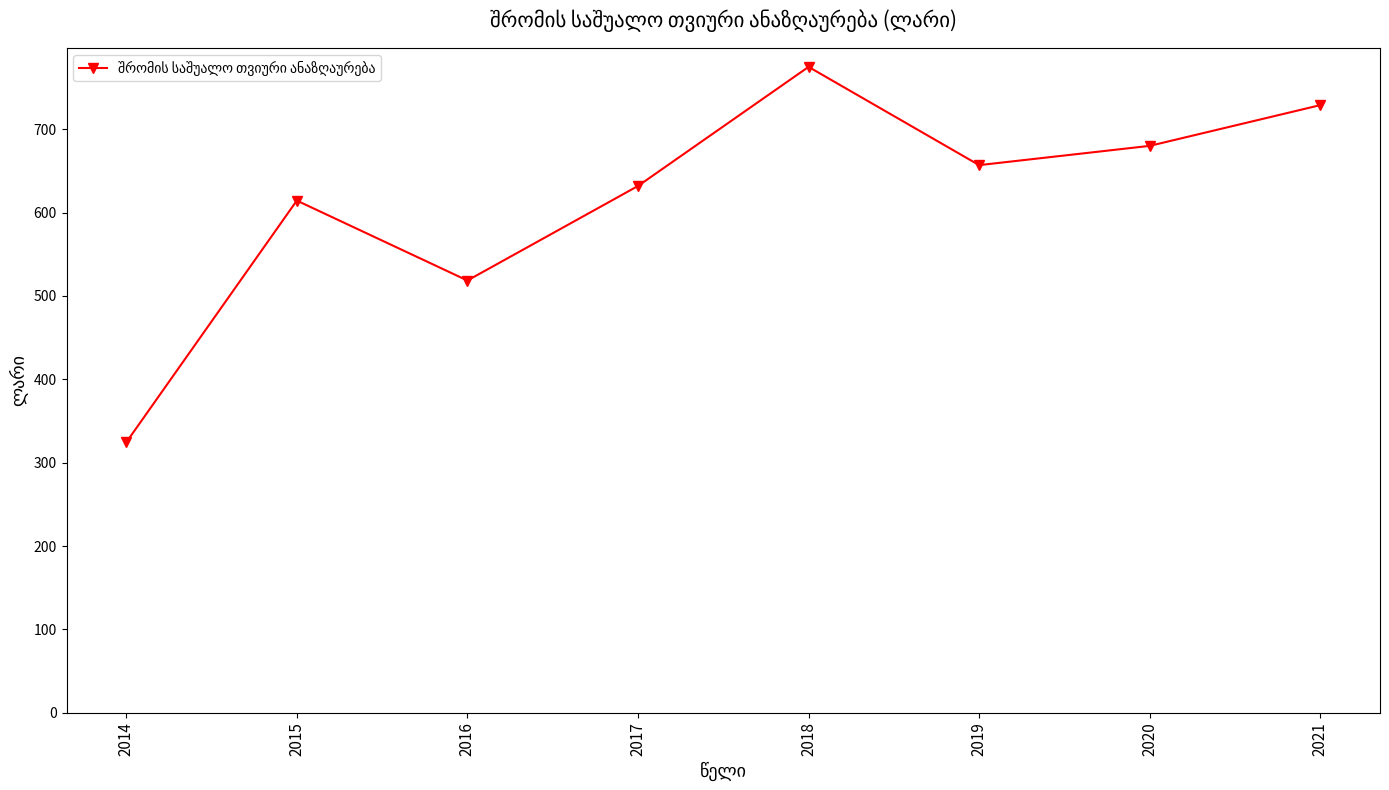

What is the value of the 8th point from the left?

728.9